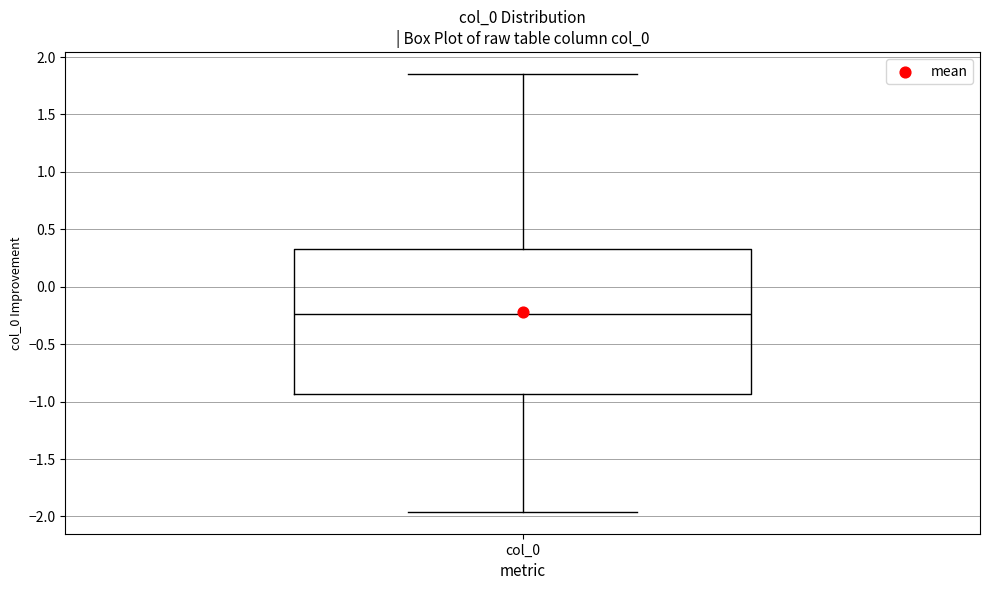

Read this box plot against the y-axis: the position of the median line, the range covered by the box, and the ends of both whiskers. The values are not printed on the chart, so give them approximately, as read against the axis.

median -0.25, box -0.95 to 0.35, whiskers -1.95 to 1.85